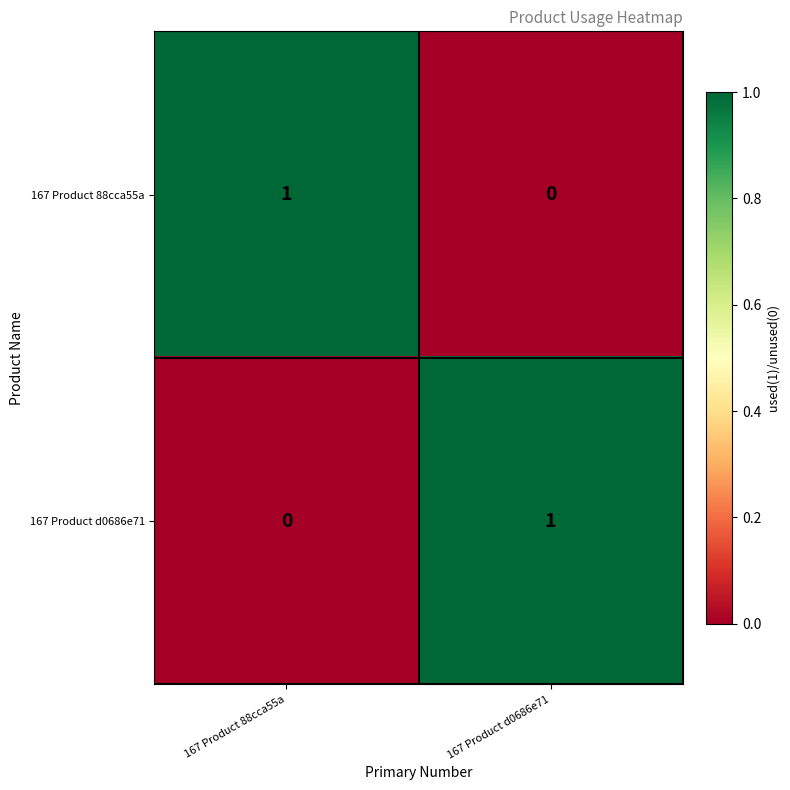

Where is 167 Product 88cca55a nearest to the value 0?

167 Product d0686e71